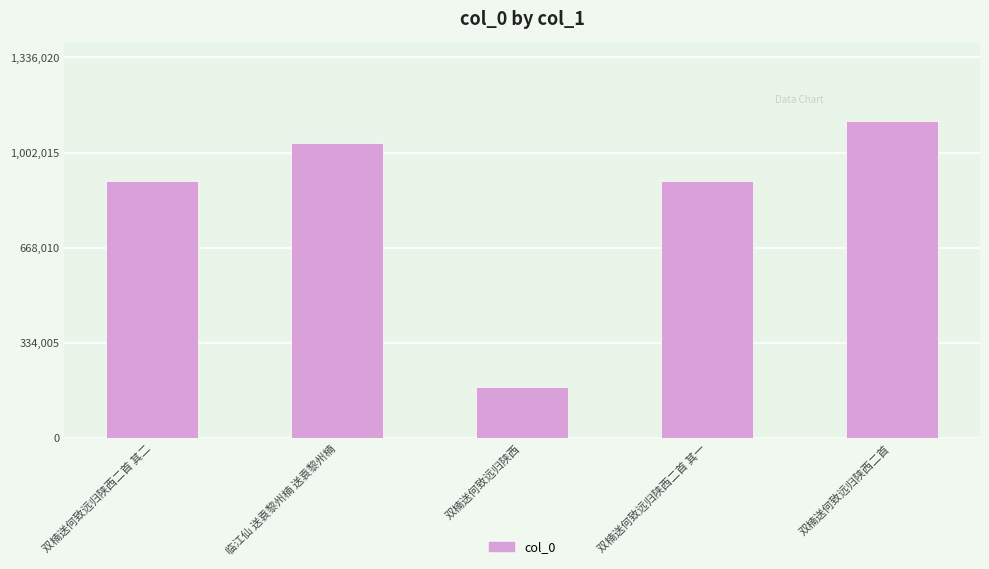

What is the difference between the values at 双楠送何致远归陕西二首 其二 and 双楠送何致远归陕西?

723259